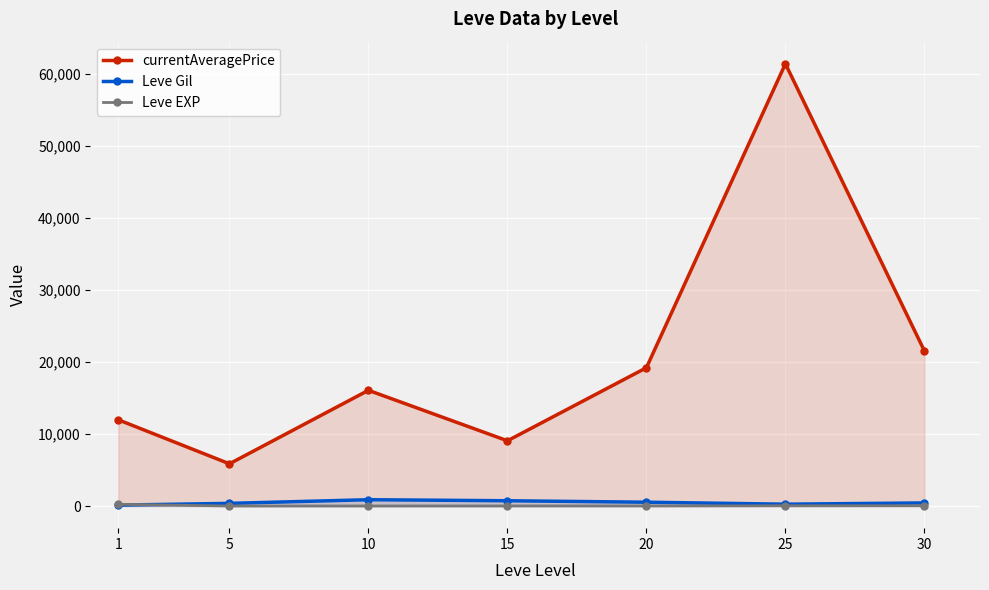

What is the lowest value of the currentAveragePrice series?

5863